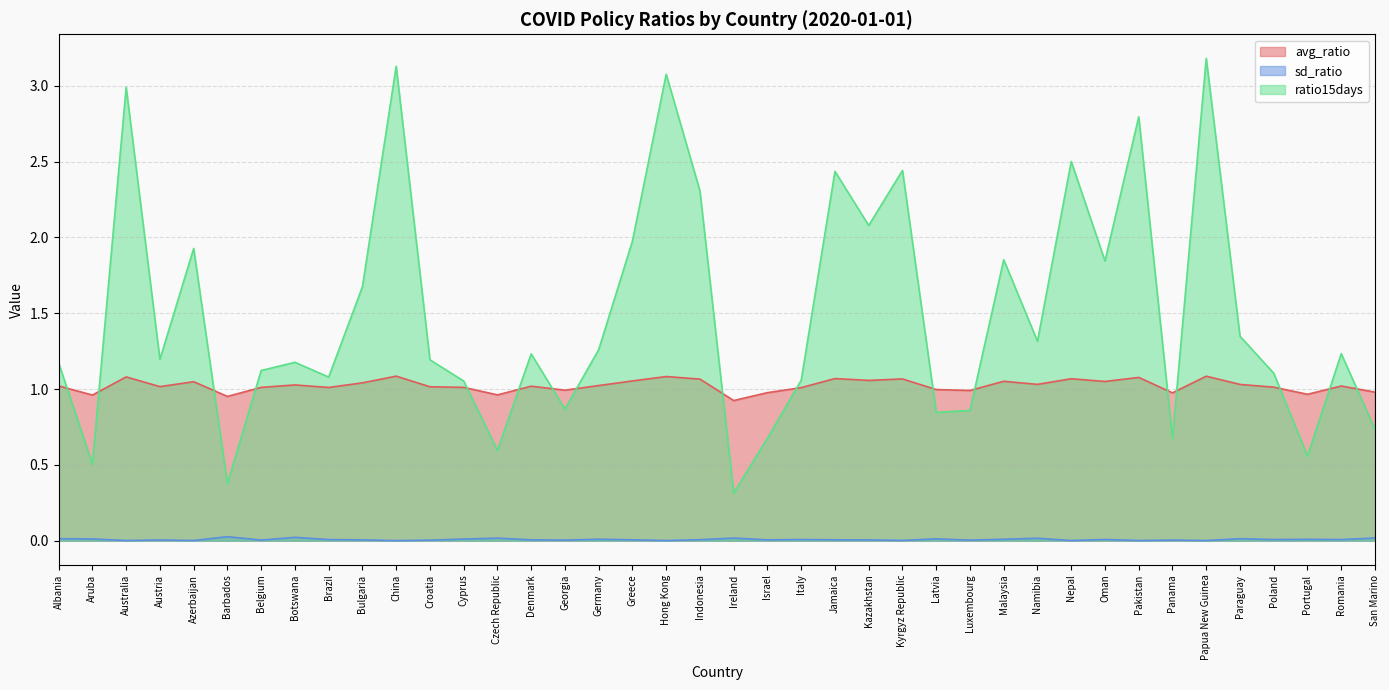

True or false: avg_ratio has more than 2 interior local peaks.

True